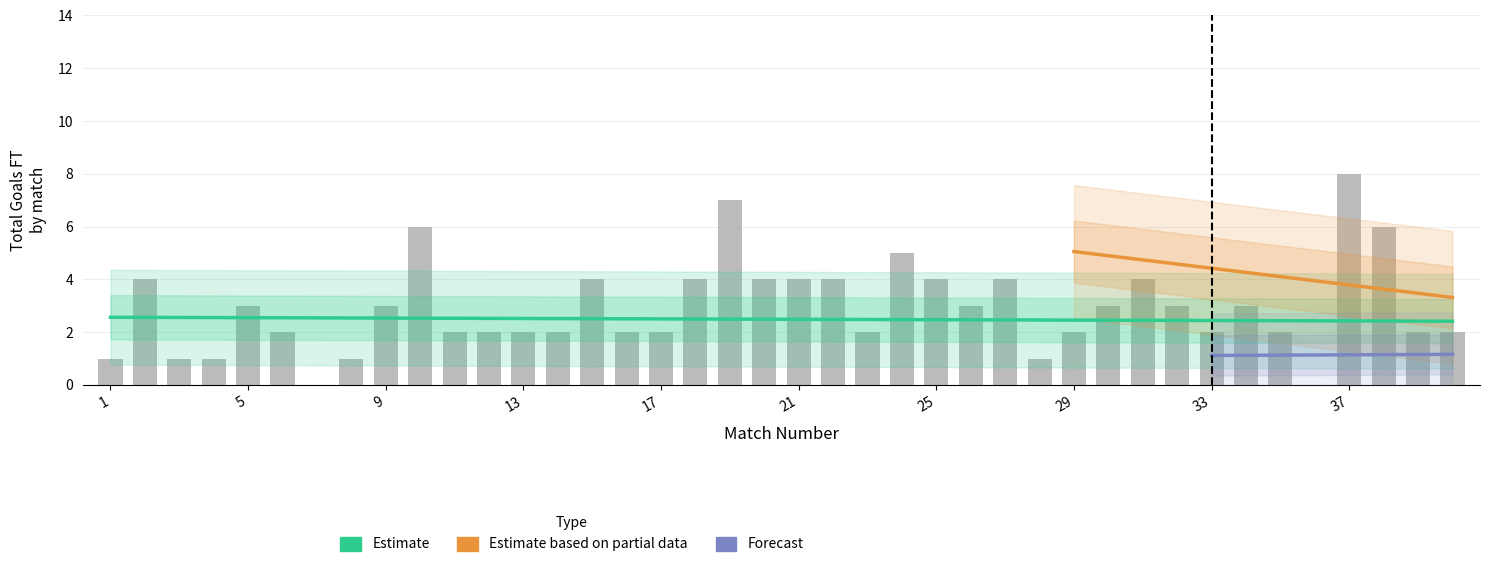

Are the bars horizontal?

No